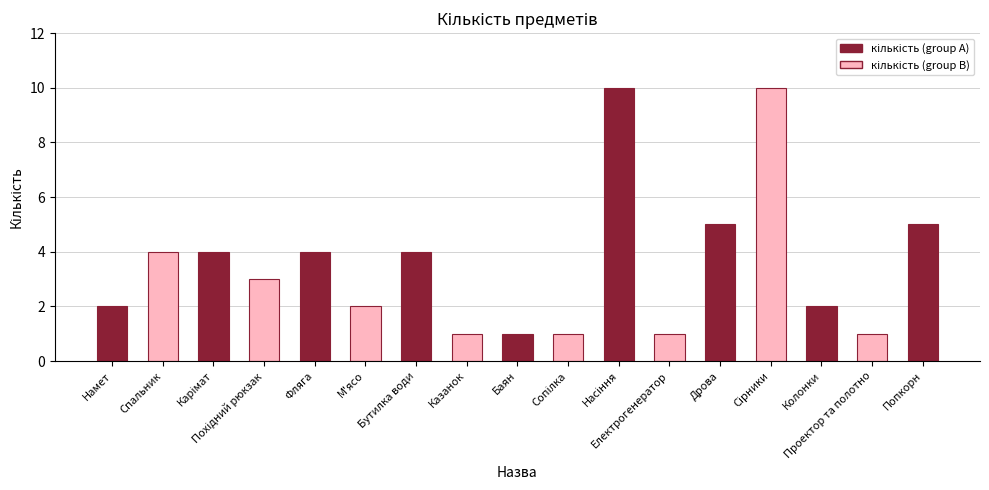

The chart shows a value of 1 at Колонки. True or false?

False